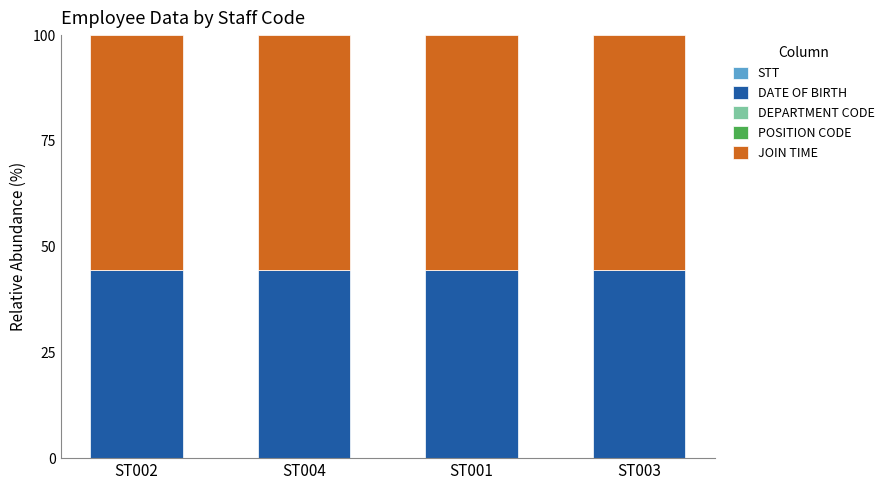

Does the chart contain stacked bars?

Yes